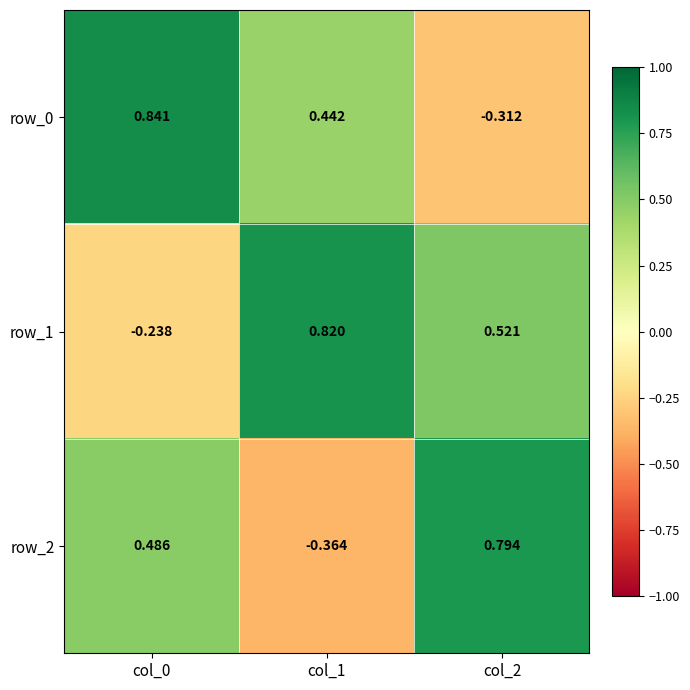

Is the value of row_2 at col_2 greater than the value of row_0 at col_2?

Yes